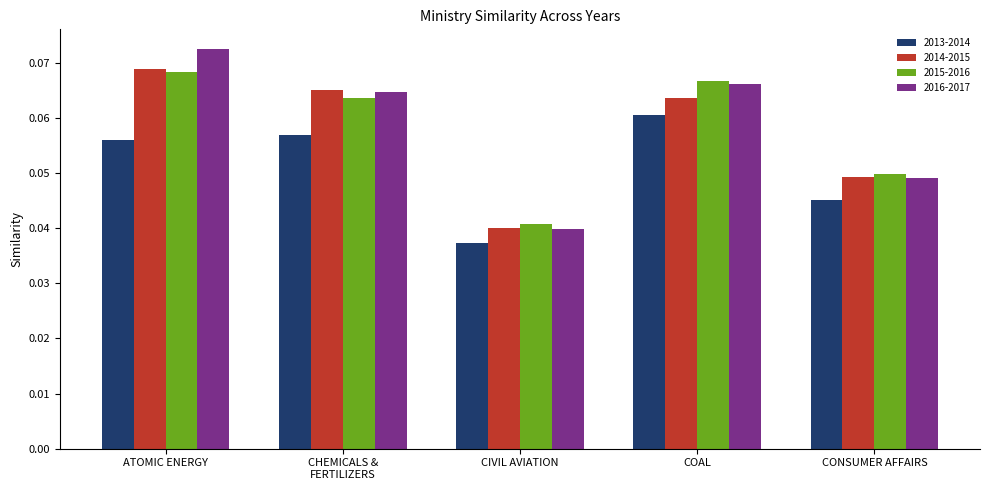

Which series has the largest range (max minus min)?

2016-2017